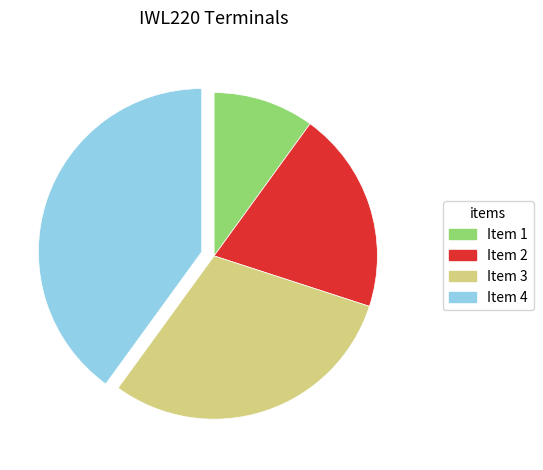

Does Item 4 represent more than half of the total?

No